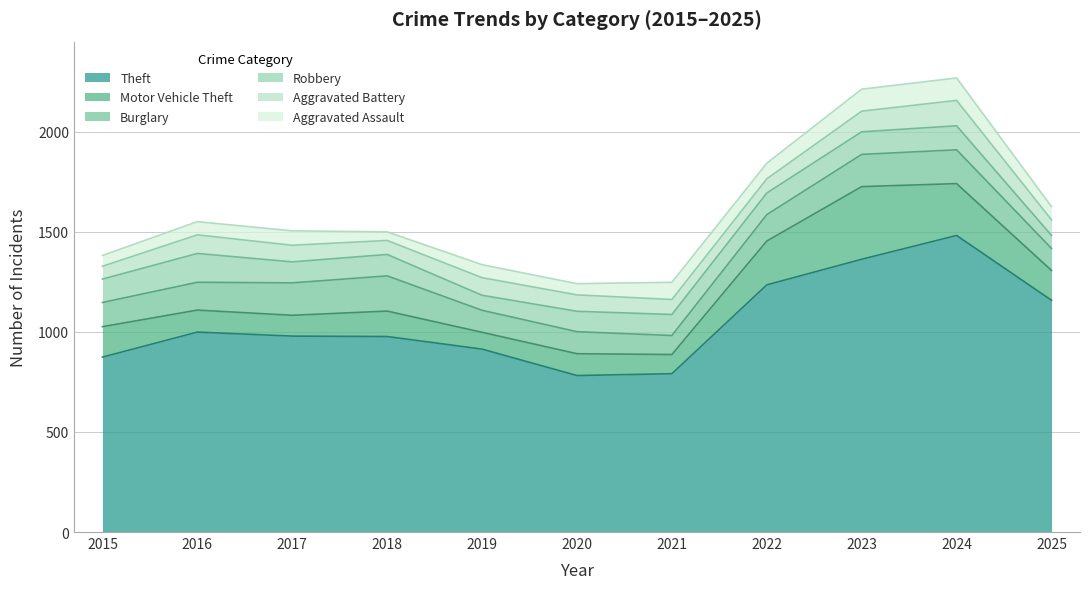

Reading right to left, what are all the values shown in this chart?

Theft: 1158	1482	1363	1235	791	782	914	977	979	999	874
Motor Vehicle Theft: 149	259	363	219	96	109	84	127	104	110	152
Burglary: 110	169	161	132	95	110	110	176	162	139	121
Robbery: 65	120	113	108	105	102	75	107	105	144	117
Aggravated Battery: 78	127	103	71	75	82	88	70	83	93	64
Aggravated Assault: 66	112	110	78	86	56	65	43	72	66	54